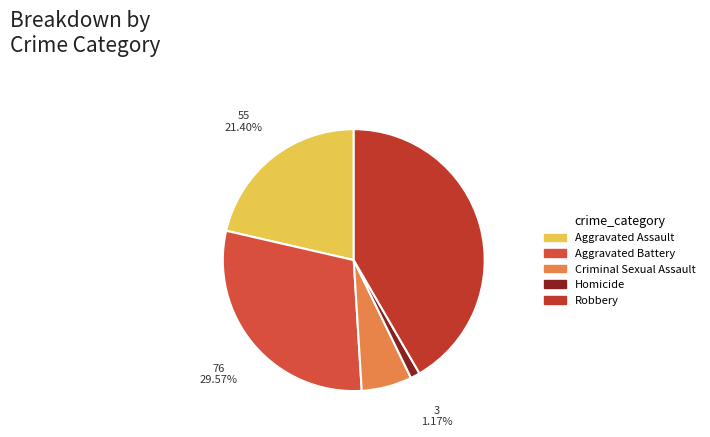

How many slices are in this pie chart?

5